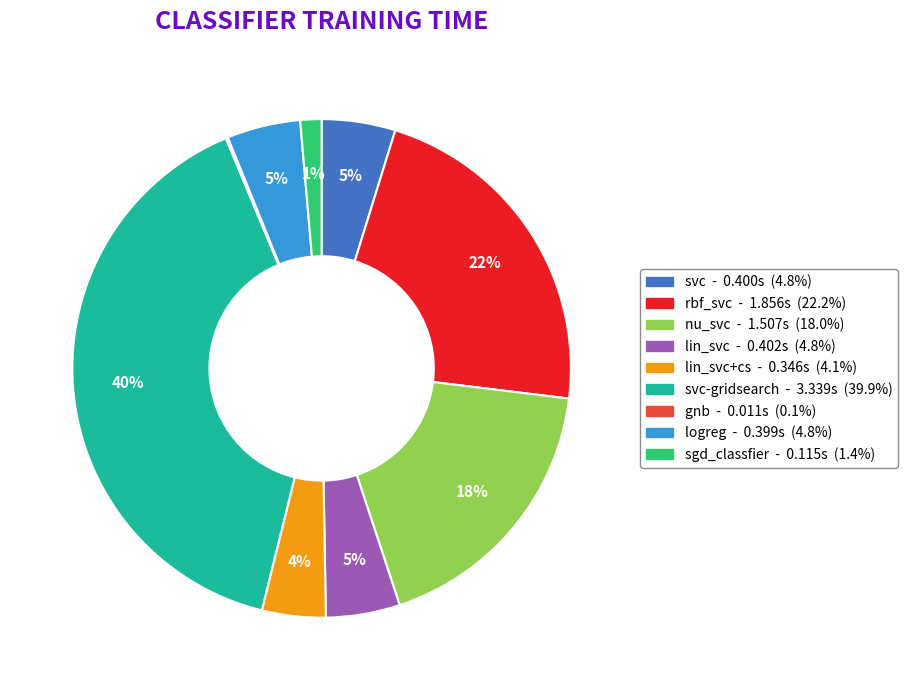

To the nearest percent, what is the difference between the largest and smallest slice percentages?

40%